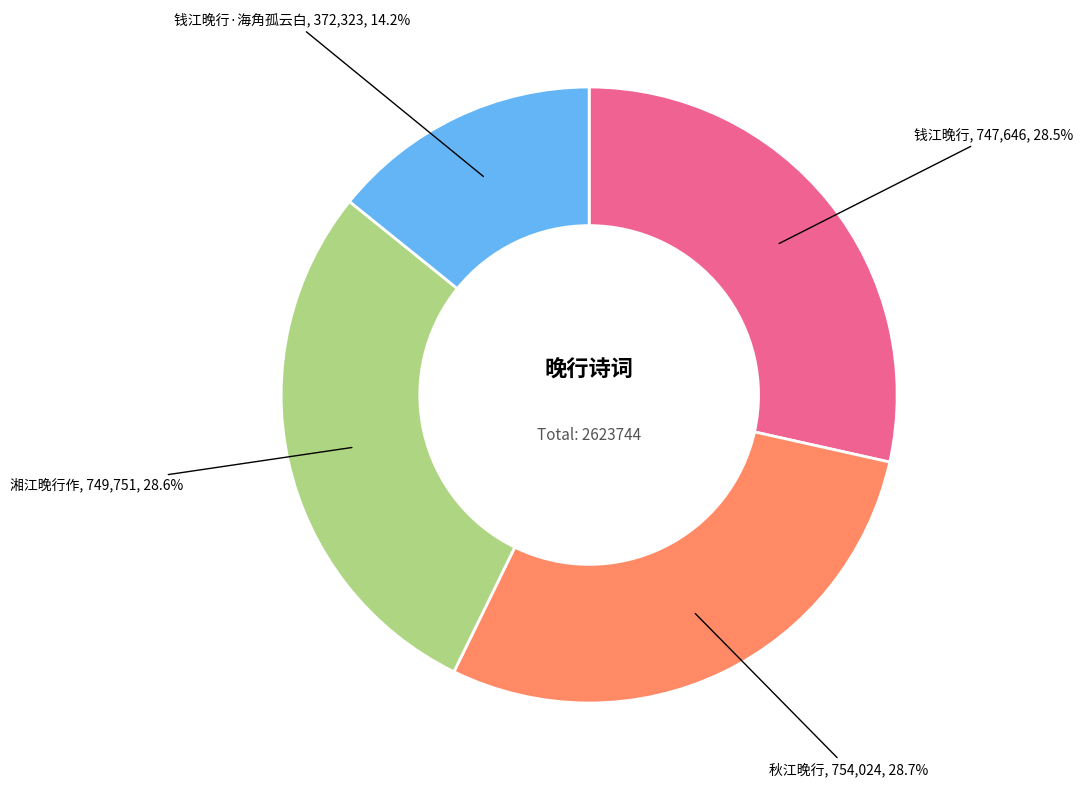

Is there a majority slice in this chart?

No